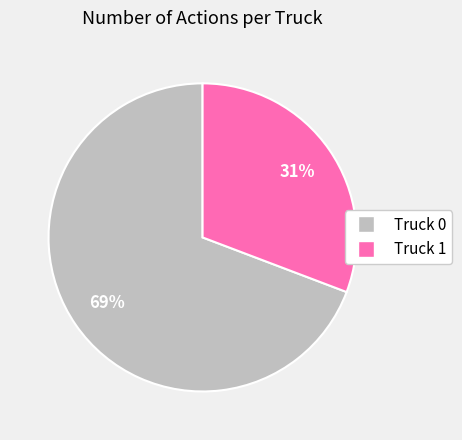

How many segments does this pie chart have?

2